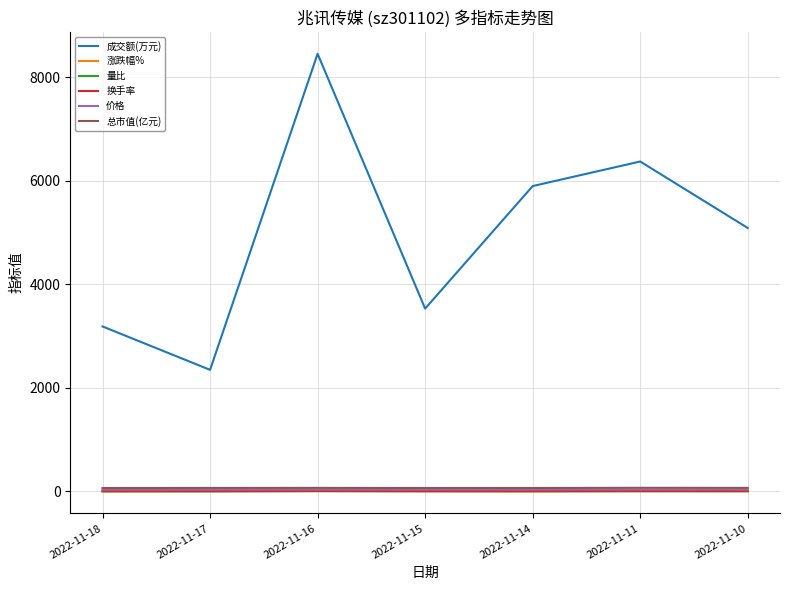

How many values in the 换手率 series exceed 3?

4